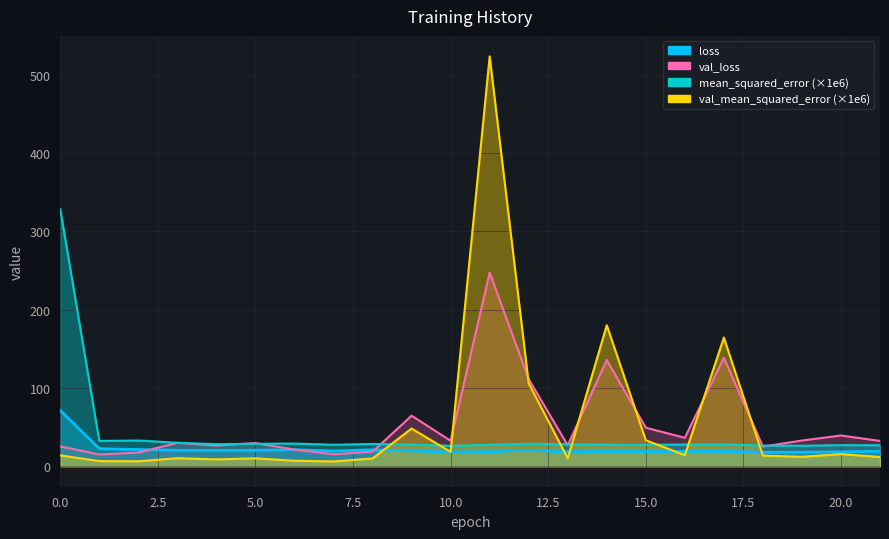

In mean_squared_error, how many points are higher than both neighbors (excluding endpoints)?

6